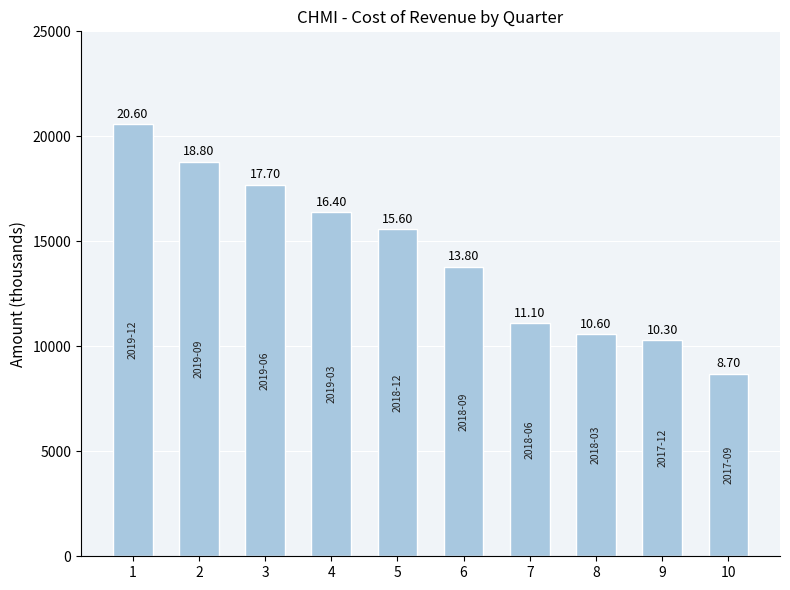

Reading left to right, extract all data points from this chart.

20600	18800	17700	16400	15600	13800	11100	10600	10300	8700